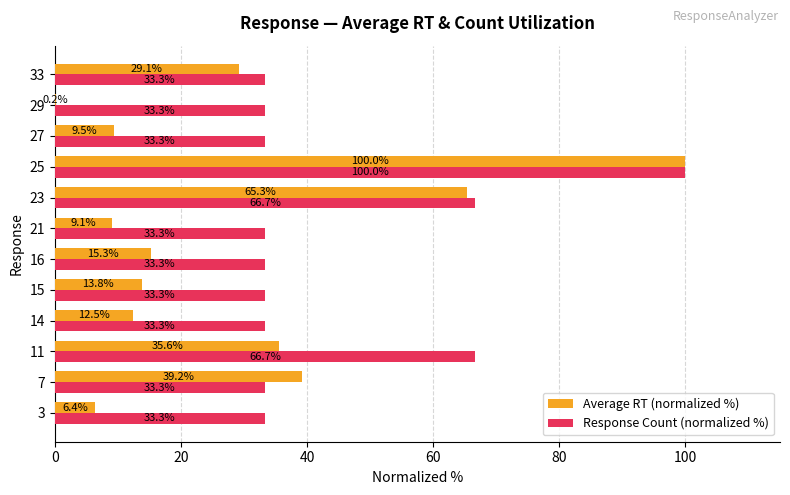

Which series has the largest total across all categories?

Response Count (normalized %)